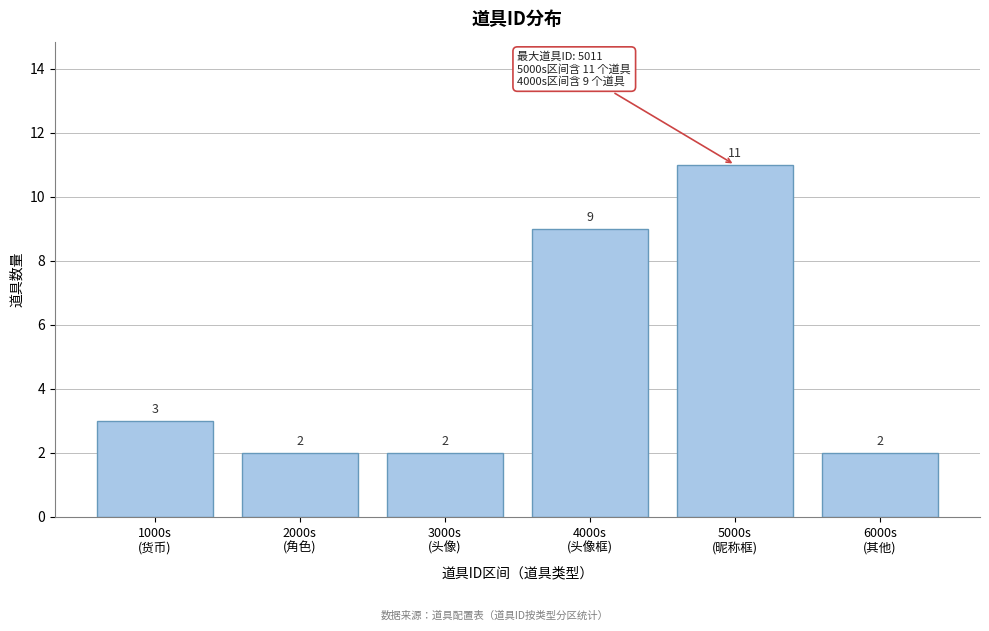

Reading right to left, list all the values displayed in this chart.

2	11	9	2	2	3